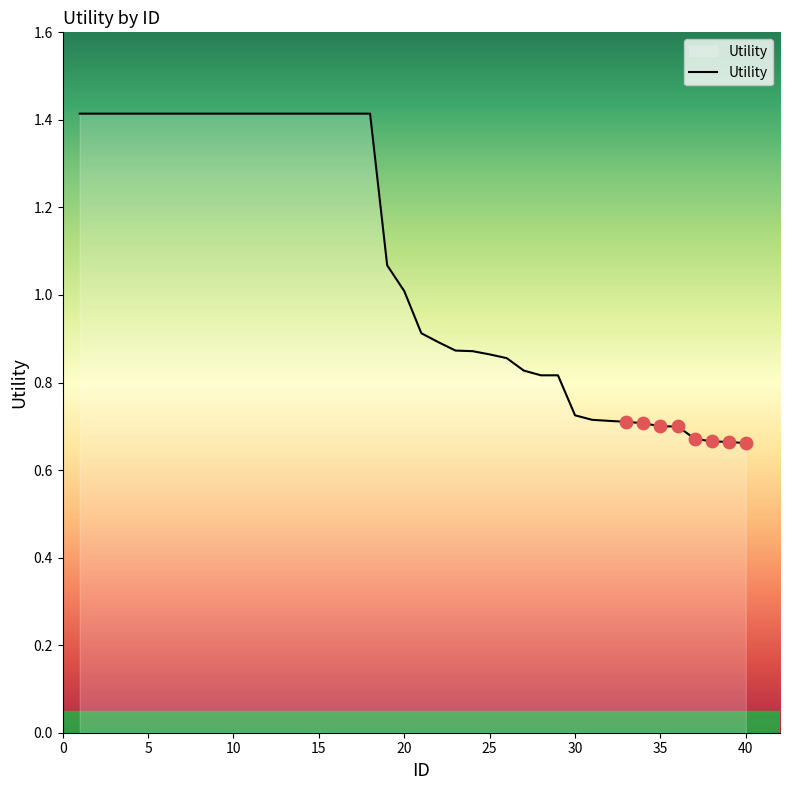

How many lines are shown in the chart?

1